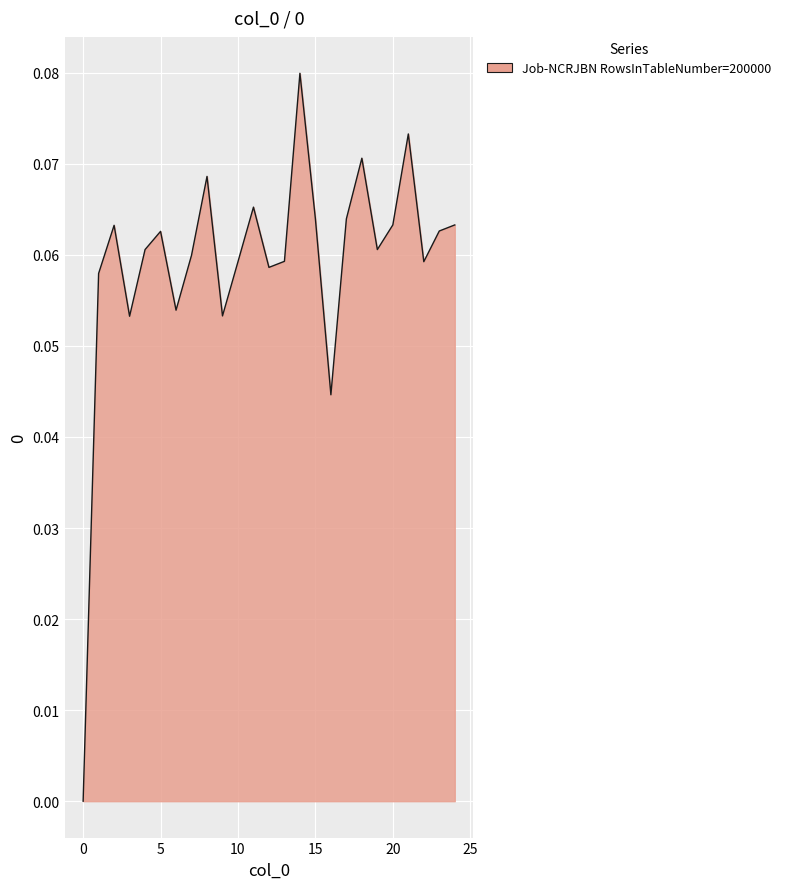

Does the chart have visible grid lines?

Yes